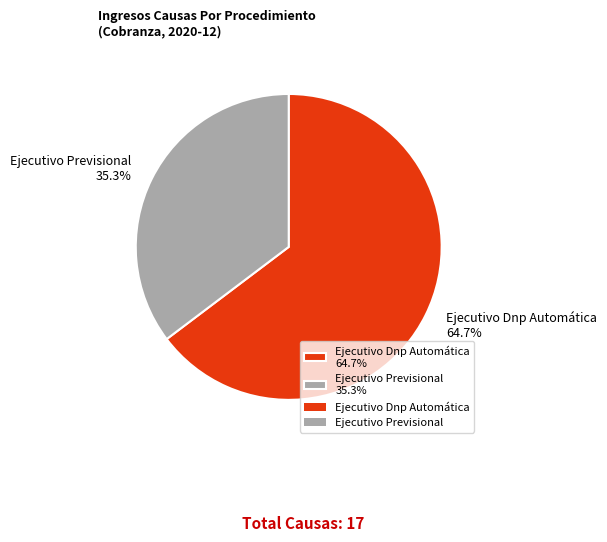

Rank the categories by value from lowest to highest.

Ejecutivo Previsional, Ejecutivo Dnp Automática